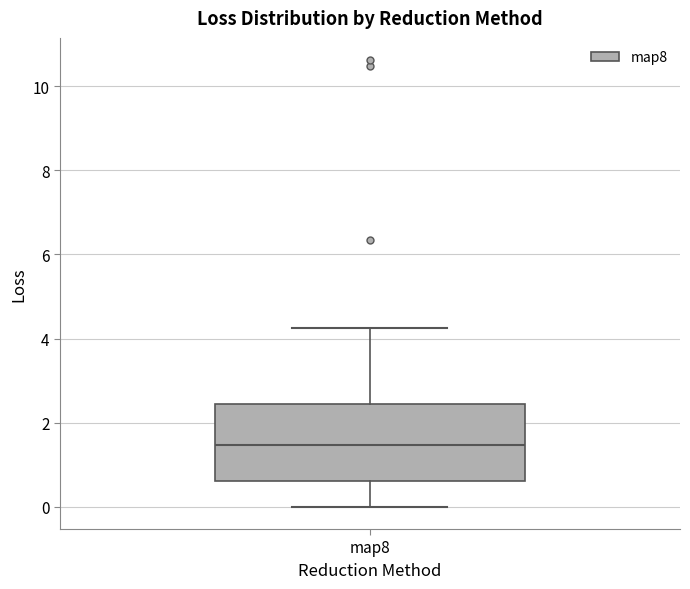

Transcribe this box plot: give where the median line is, the range the box spans, and where the two whiskers end, as read against the y-axis. The values are not printed on the chart, so give them approximately, as read against the axis.

median 1.4, box 0.6 to 2.4, whiskers 0.0 to 4.2